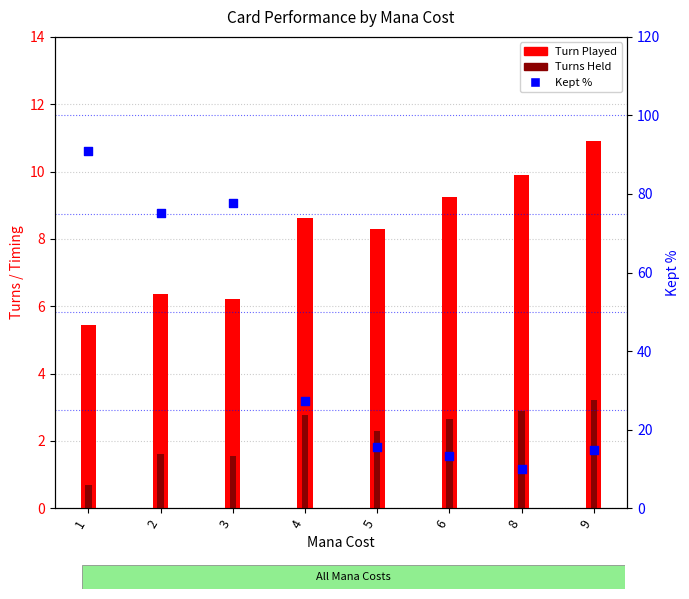

At which category is the sum across all series the highest?

1